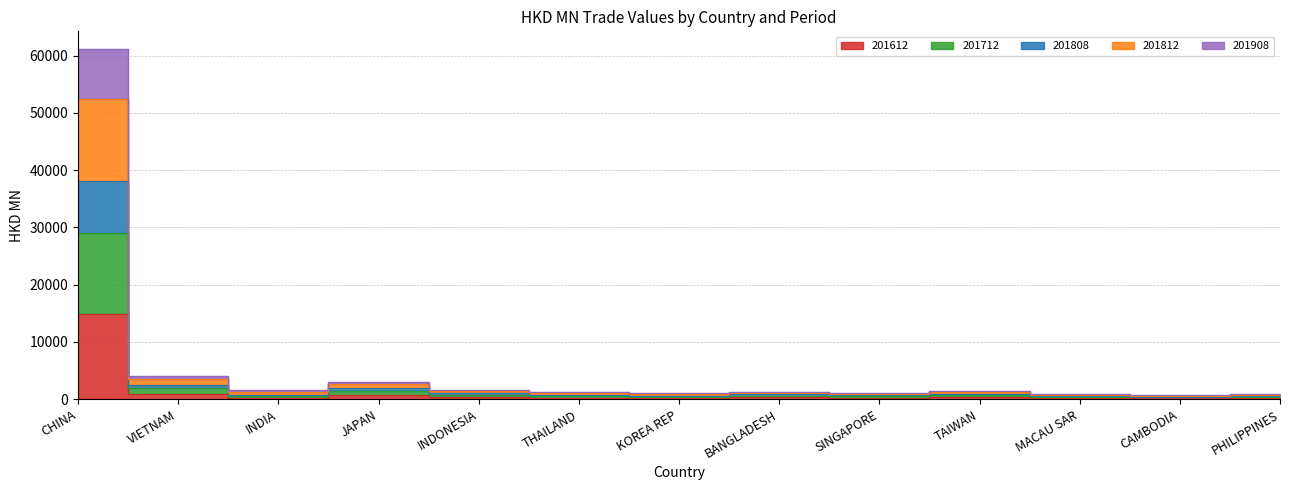

Where is 201812 nearest to the value 30952?

VIETNAM